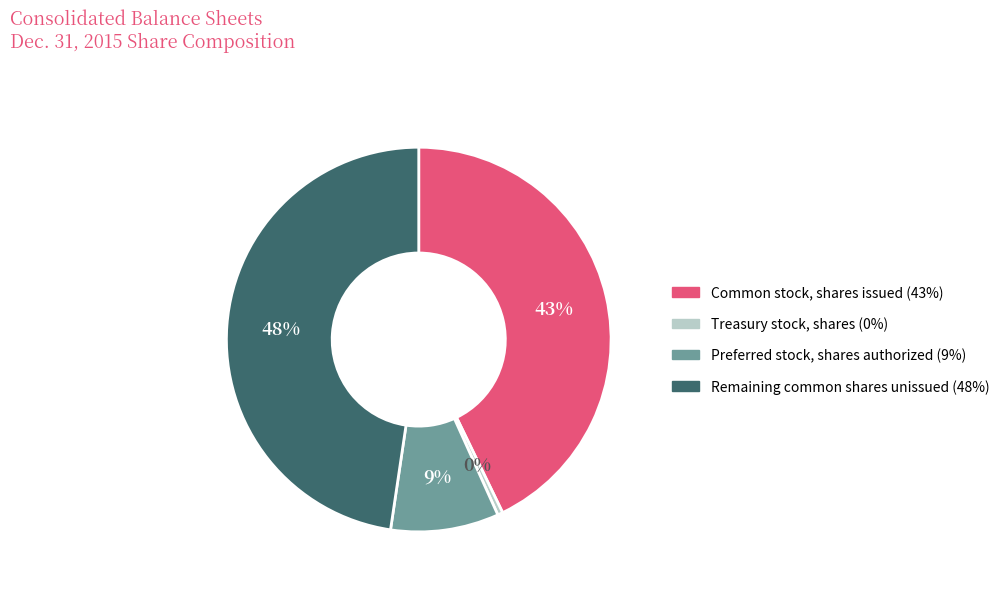

True or false: Common stock, shares issued (43%) accounts for 43% of the total.

True